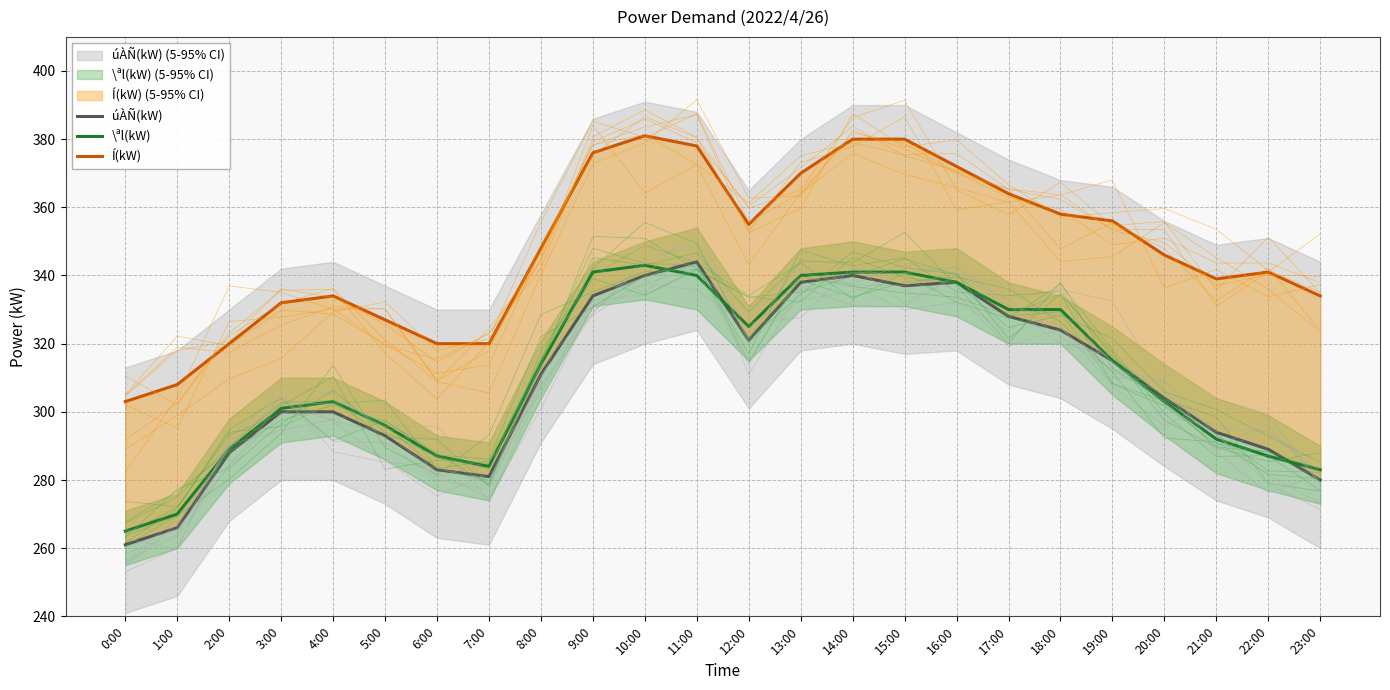

Rank the series at 12:00 from lowest to highest value.

úÀÑ(kW), \ªl(kW), Í(kW)